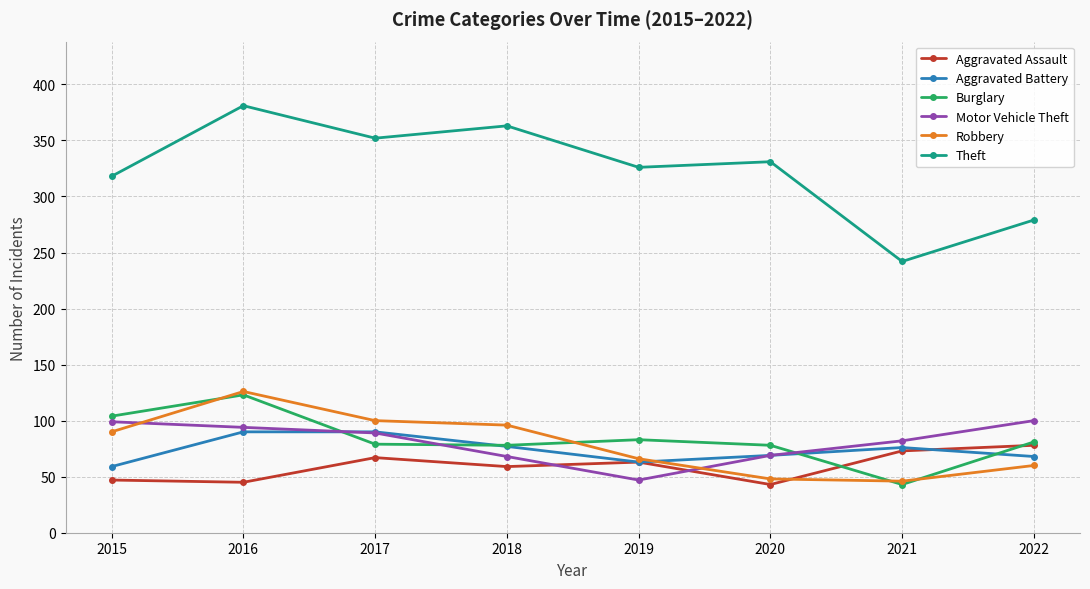

Does the chart display data point markers on the line(s)?

Yes